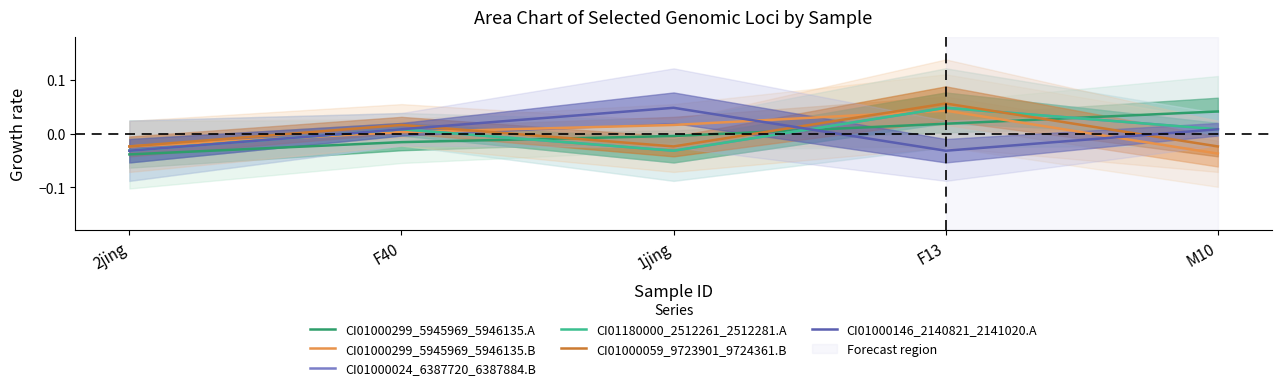

Which series has the largest total across all categories?

CI01000299_5945969_5946135.B